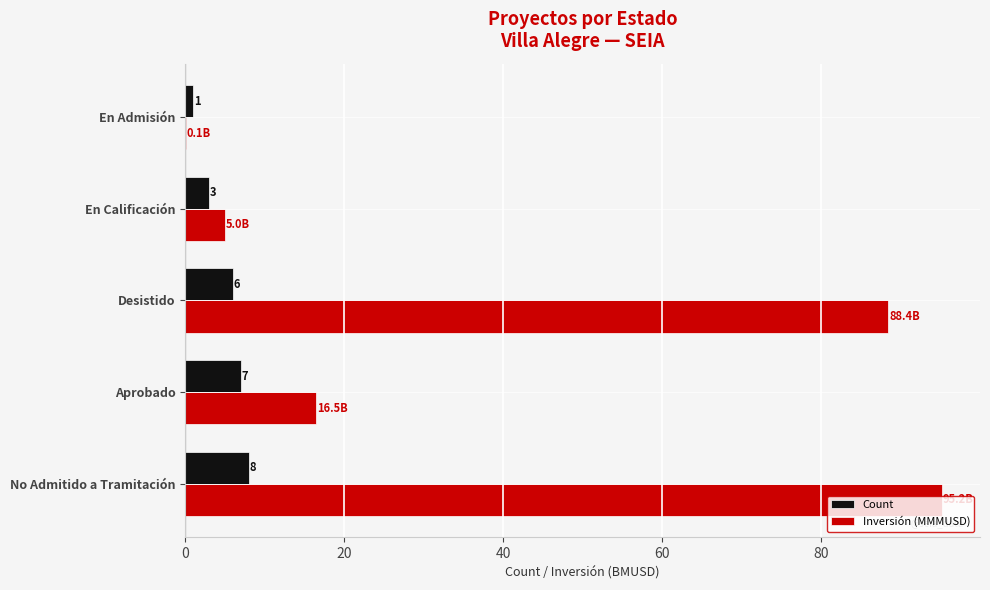

What is the maximum value for Count?

8.0